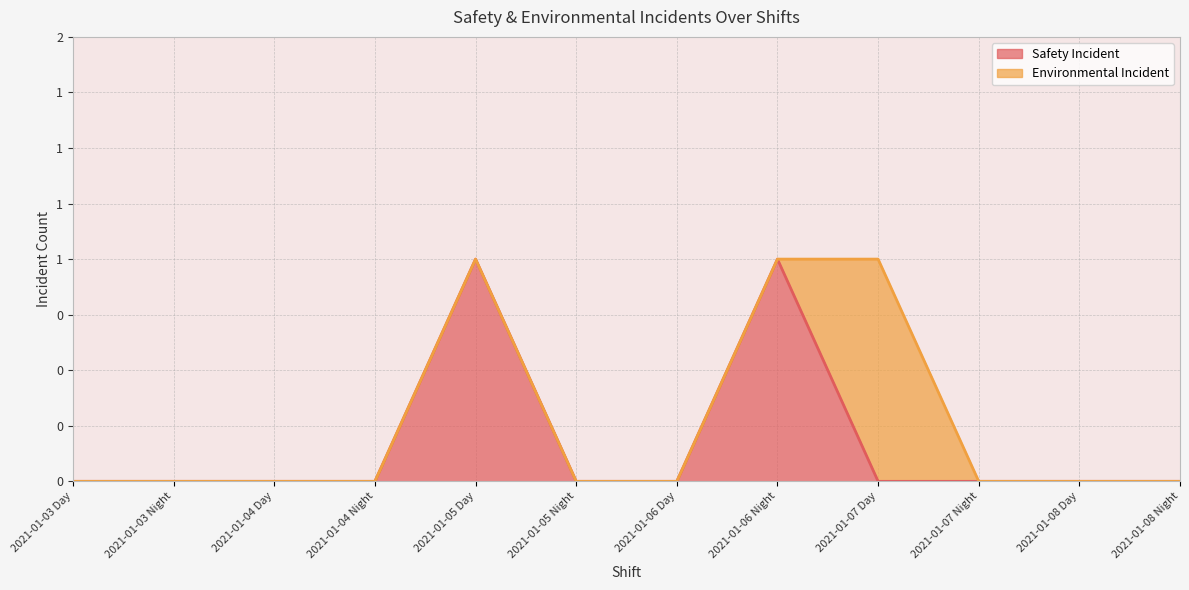

What is the value of the 5th point from the left?

1